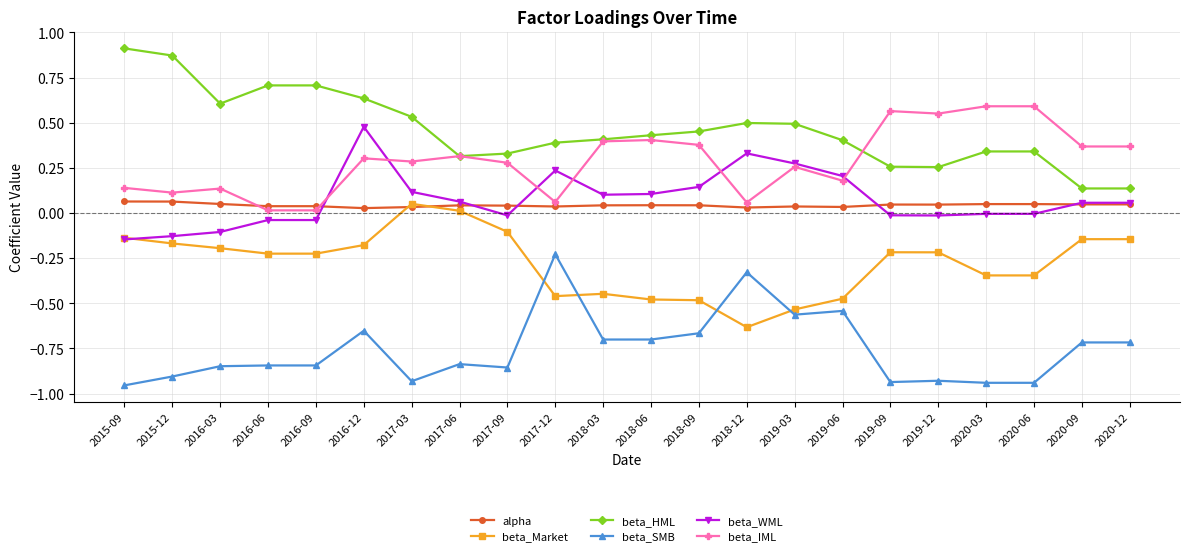

True or false: beta_WML has more than 0 interior local peaks.

True